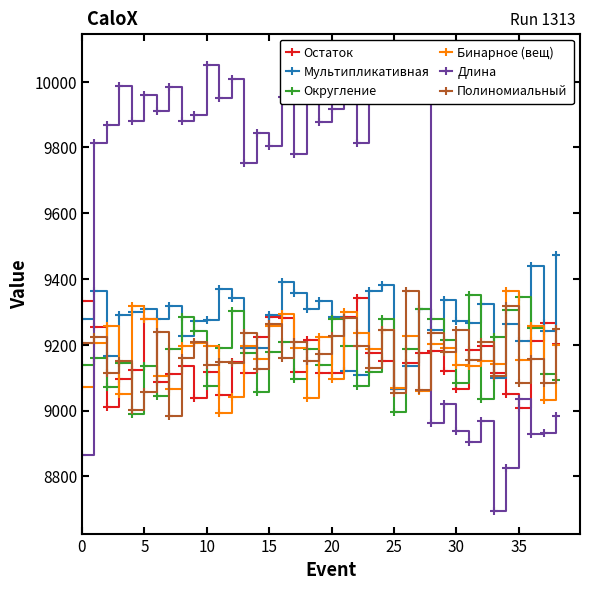

Reading right to left, transcribe all the data shown in this chart.

Остаток: 9202	9267	9211	9008	9050	9115	9196	9183	9067	9120	9180	9174	9145	9065	9150	9174	9341	9285	9115	9115	9215	9117	9280	9285	9223	9115	9148	9048	9118	9038	9135	9111	9086	9279	9122	9097	9011	9255	9334
Мультипликативная: 9473	9243	9439	9210	9264	9099	9325	9266	9273	9335	9245	9310	9135	9066	9382	9362	9107	9121	9284	9334	9310	9358	9392	9290	9189	9189	9343	9371	9276	9273	9226	9318	9279	9308	9301	9291	9167	9363	9277
Округление: 9092	9112	9252	9344	9307	9223	9034	9352	9084	9215	9278	9308	9187	8995	9278	9116	9075	9196	9279	9140	9187	9095	9207	9179	9056	9175	9302	9190	9076	9242	9284	9187	9044	9135	8989	9144	9071	9161	9137
Бинарное (вещ): 9200	9031	9257	9153	9365	9142	9151	9135	9138	9191	9201	9058	9226	9070	9245	9187	9236	9300	9096	9223	9037	9190	9293	9258	9158	9195	9040	8992	9195	9204	9195	9065	9106	9279	9317	9049	9257	9204	9072
Длина: 8982	8931	8930	9036	8825	8695	8968	8903	8938	9021	8963	10077	9942	9947	9967	9948	9814	10001	9918	9876	9961	9780	9953	9805	9844	9752	10009	9949	10052	9898	9881	9983	9910	9958	9881	9987	9868	9815	8866
Полиномиальный: 9247	9084	9158	9085	9317	9106	9208	9155	9245	9177	9237	9061	9362	9054	9245	9130	9196	9280	9227	9173	9152	9209	9159	9262	9127	9237	9145	9148	9137	9208	9161	8983	9238	9057	9002	9150	9115	9224	9205